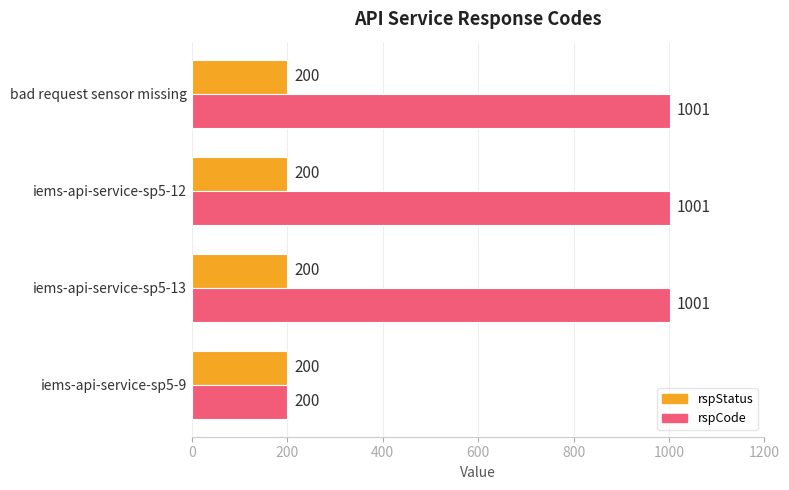

Rank the series by their average value, from lowest to highest.

rspStatus, rspCode